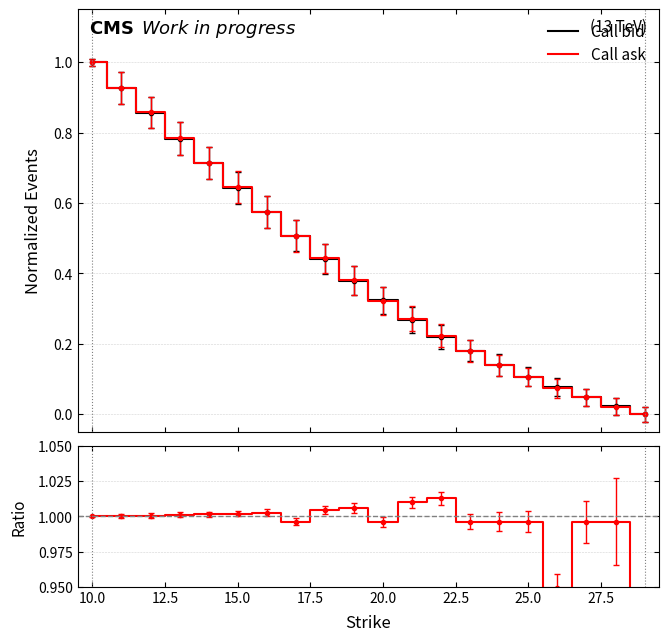

Which has a higher value, 17.5 or 10?

17.5